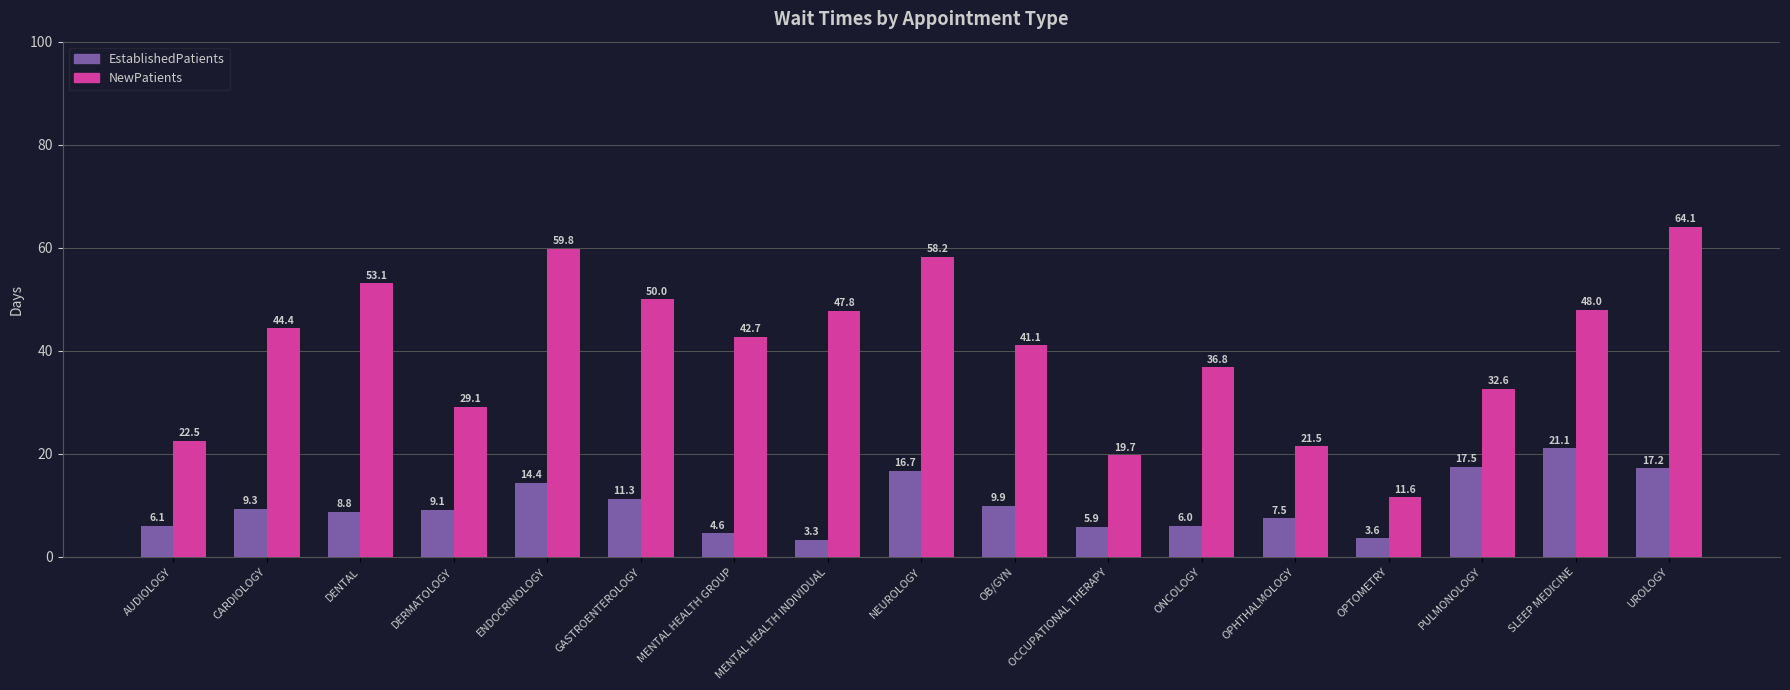

What is the sum of all EstablishedPatients values?

172.3